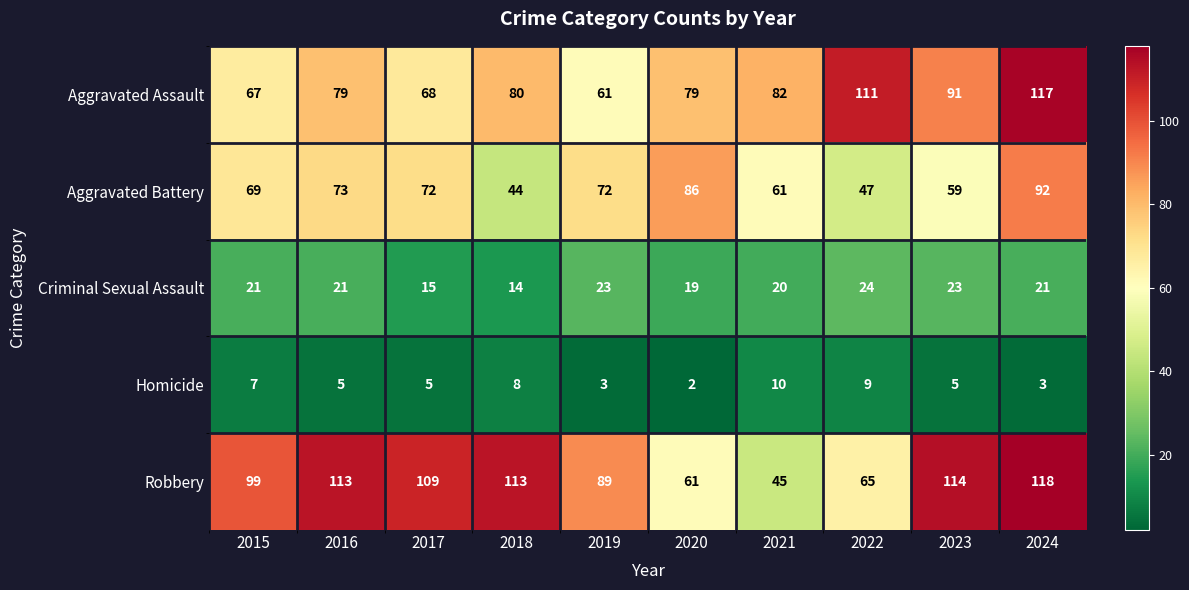

The value of Homicide at 2023 is 3. True or false?

False